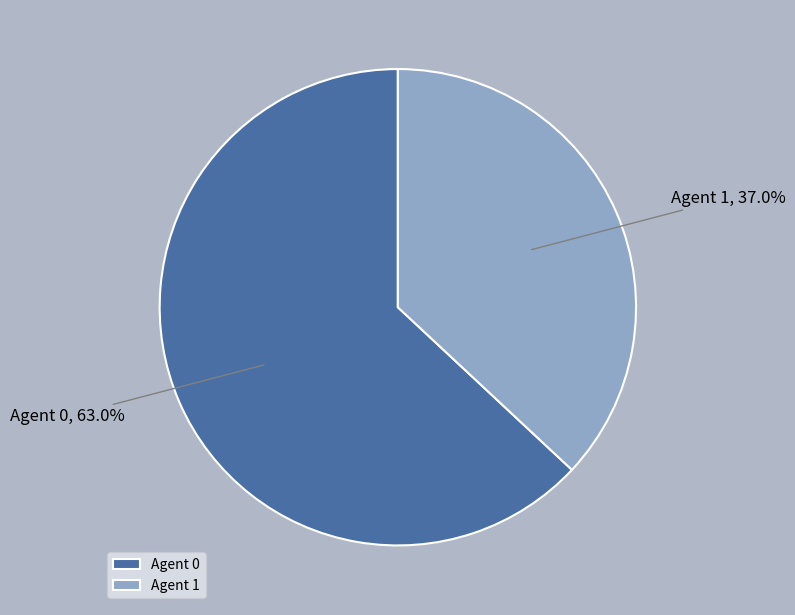

Count the number of slices in the pie.

2